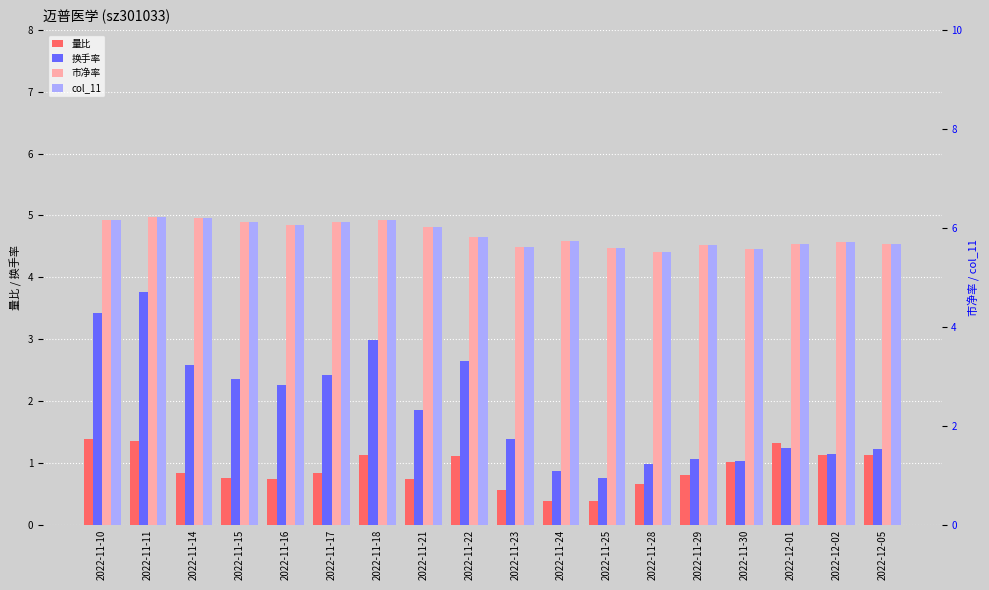

Between 2022-11-14 and 2022-11-22, which is larger?

2022-11-22